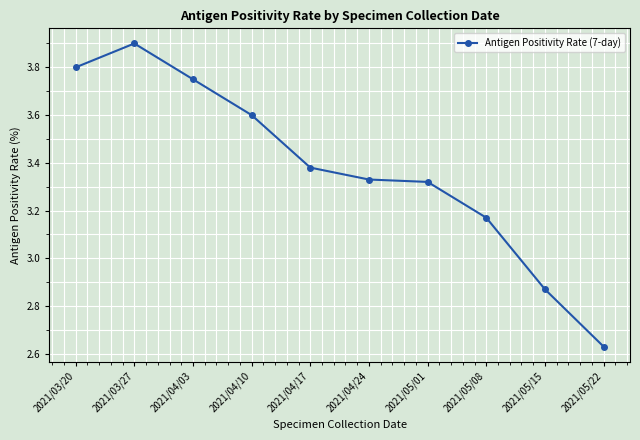

True or false: the data has more than 2 interior local peaks.

False